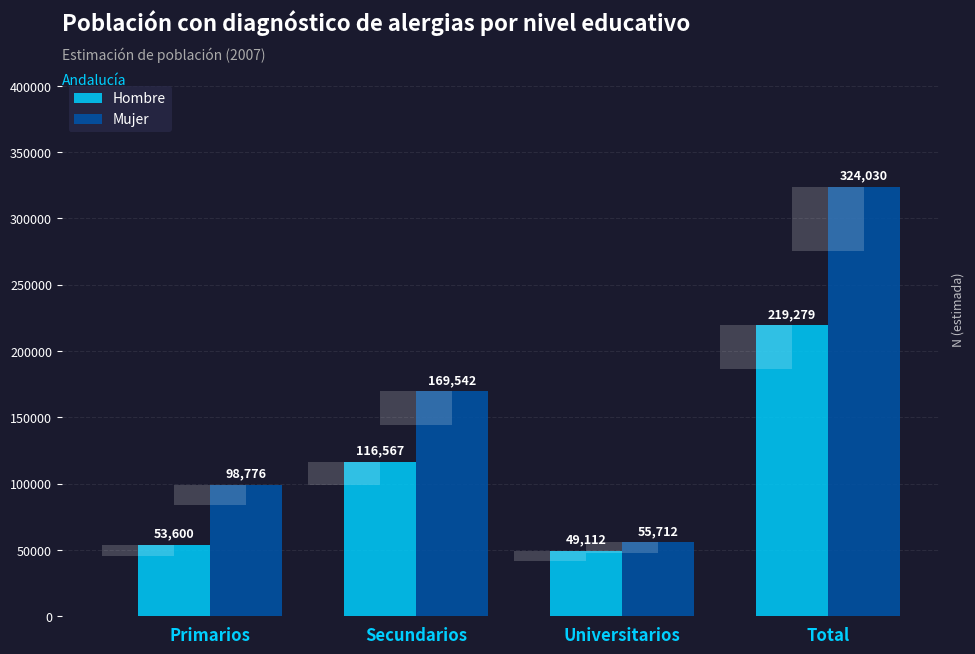

What is the average value of the Mujer series?

162015